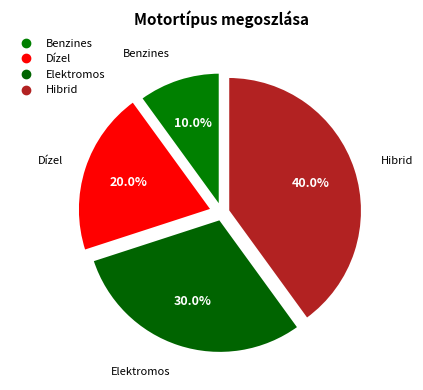

Is it true that Hibrid is 40% of the pie?

True